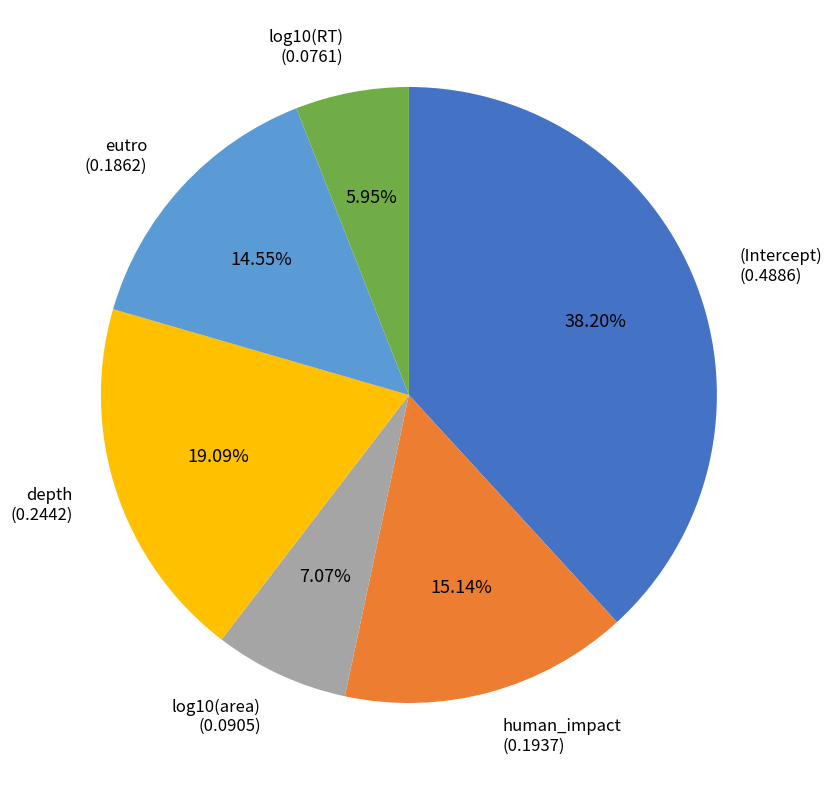

Is there a majority slice in this chart?

No